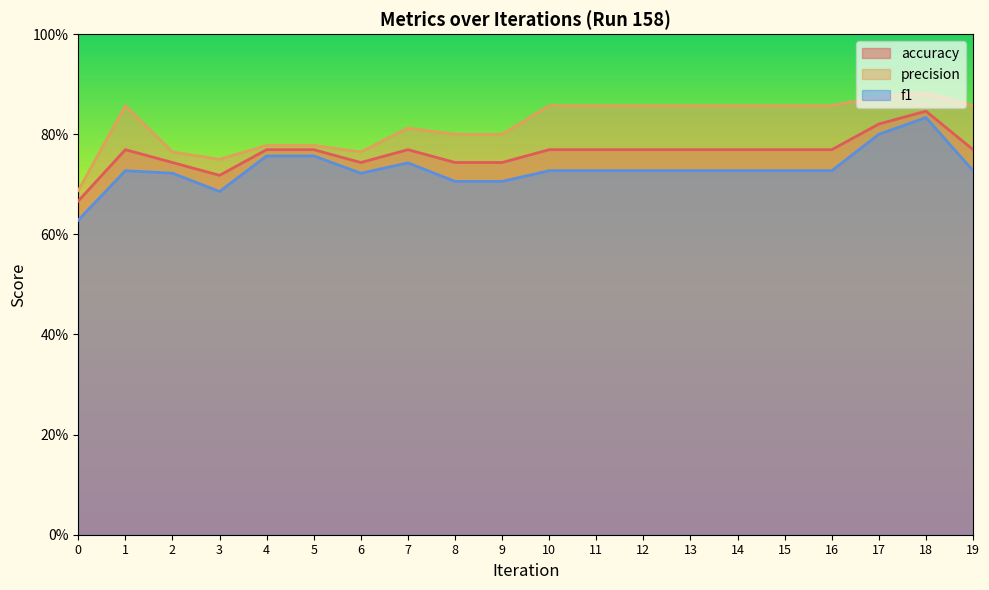

How many lines are shown in the chart?

3